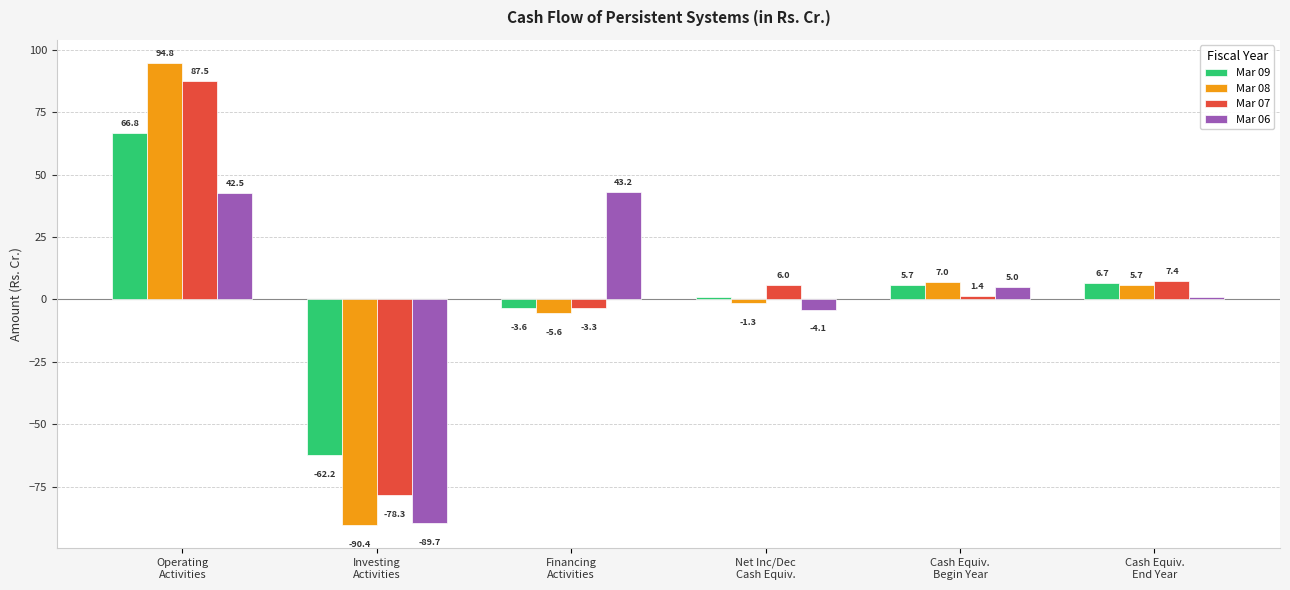

Rank the series at Cash Equiv.
End Year from highest to lowest value.

Mar 07, Mar 09, Mar 08, Mar 06